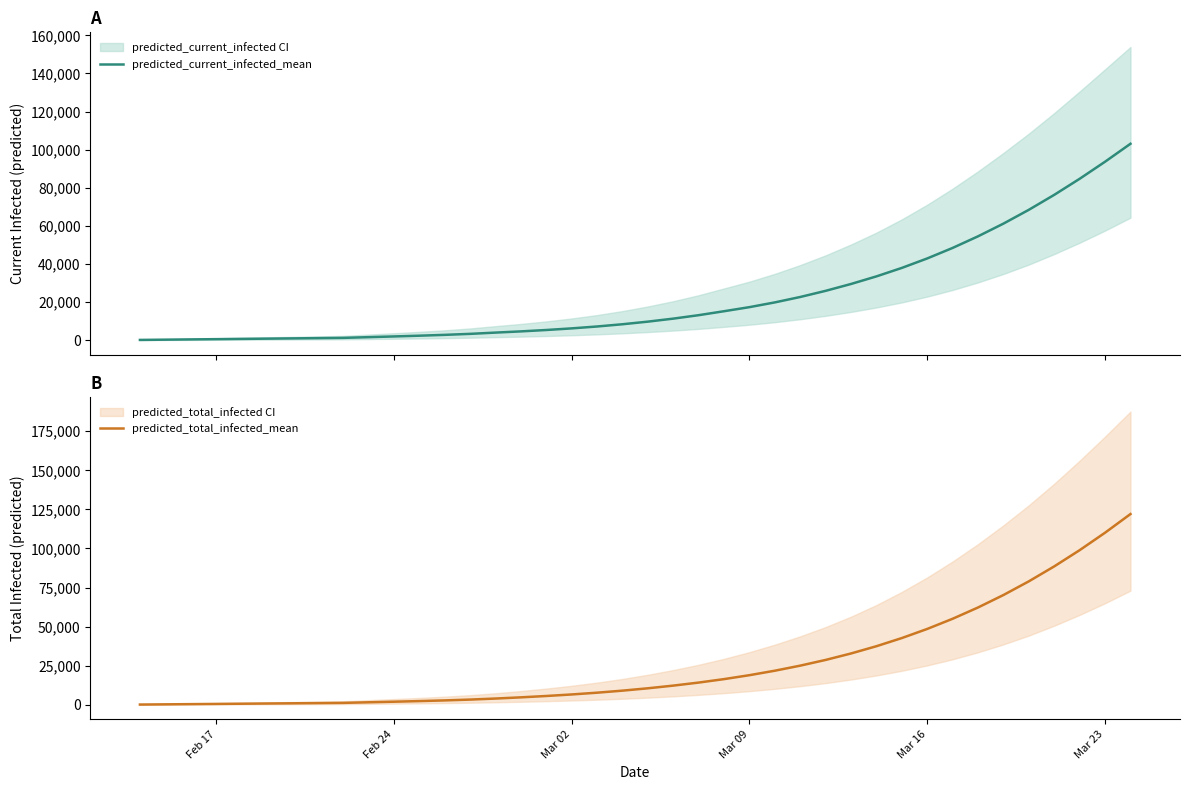

True or false: predicted_current_infected_mean has more than 0 points higher than both neighbors.

False